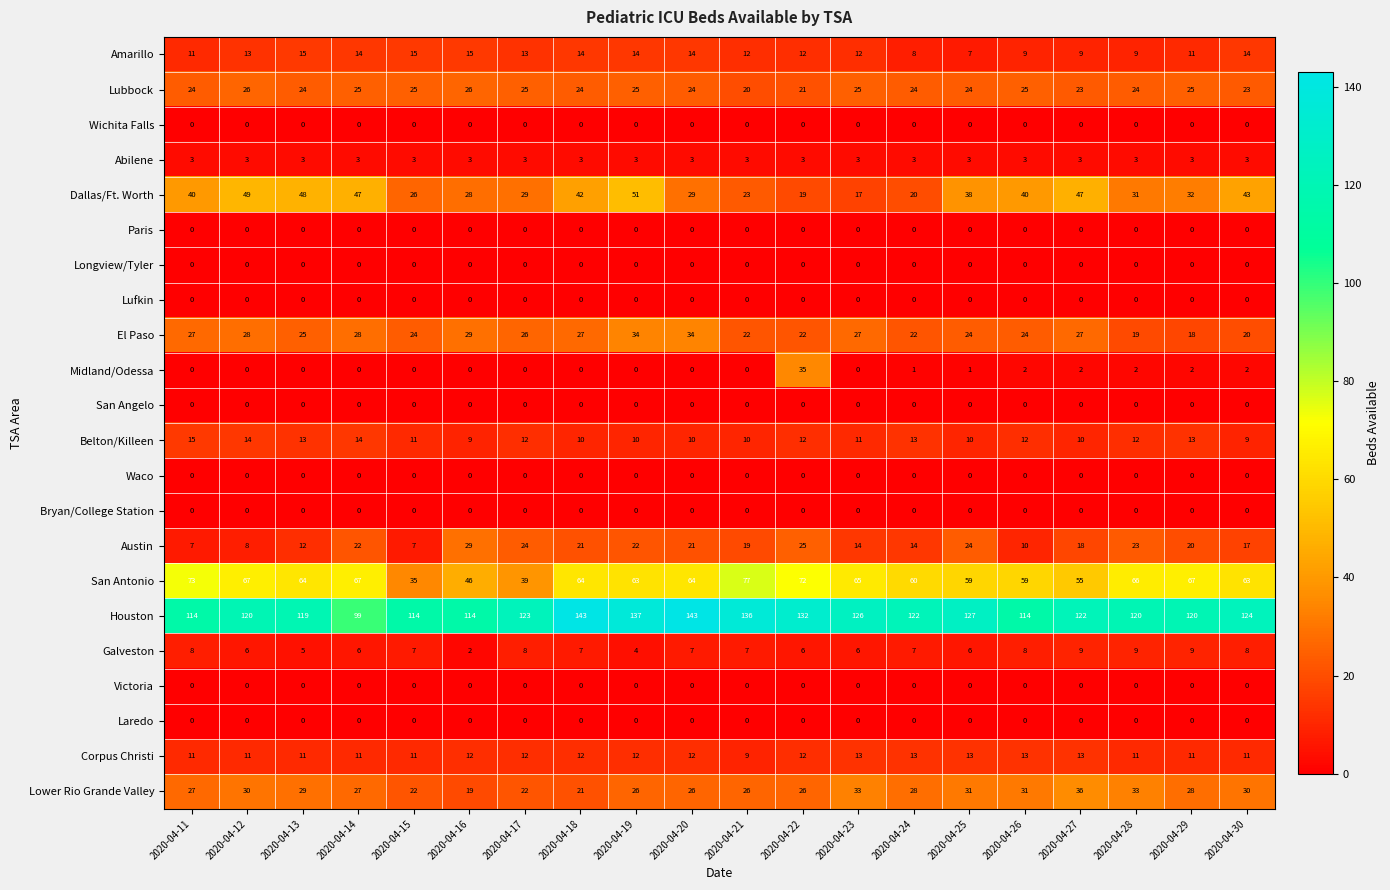

Where does the Dallas/Ft. Worth series first go above 38?

2020-04-11